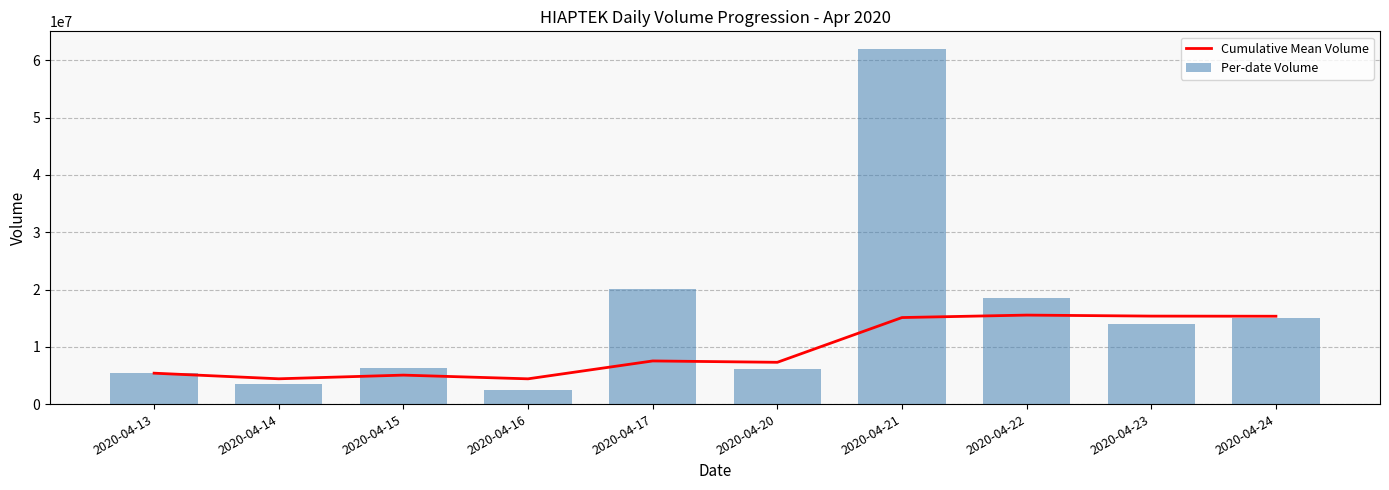

True or false: Cumulative Mean Volume has a value of 7532820.0 at 2020-04-17.

True